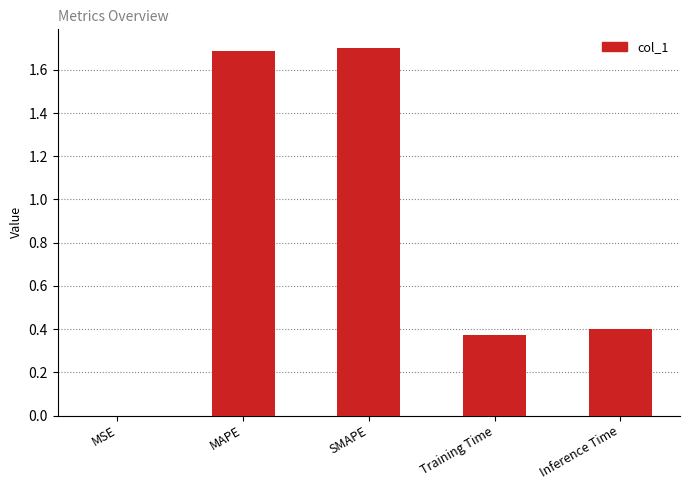

What is the sum of all values?

4.2